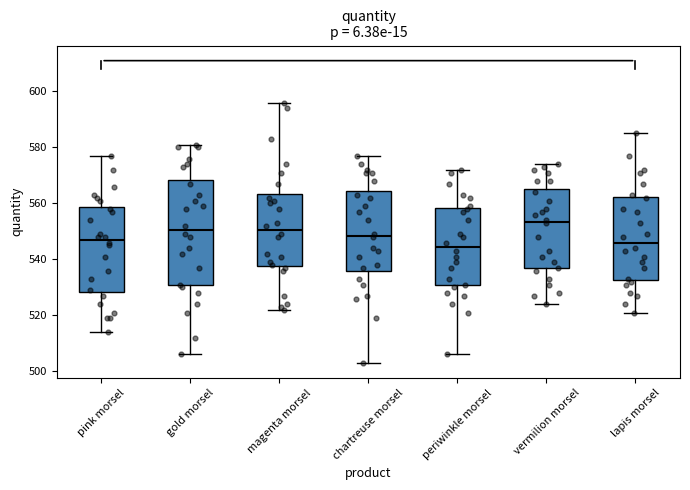

Which box is the tallest, from its lower edge to its upper edge?

gold morsel